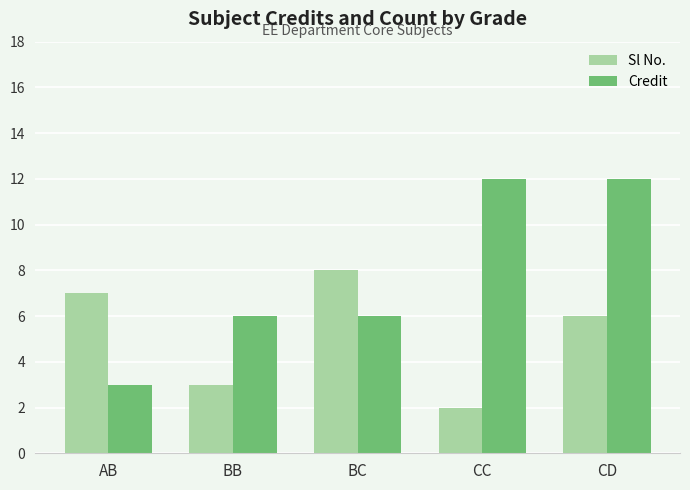

List the series in order of their peak value, lowest first.

Sl No., Credit